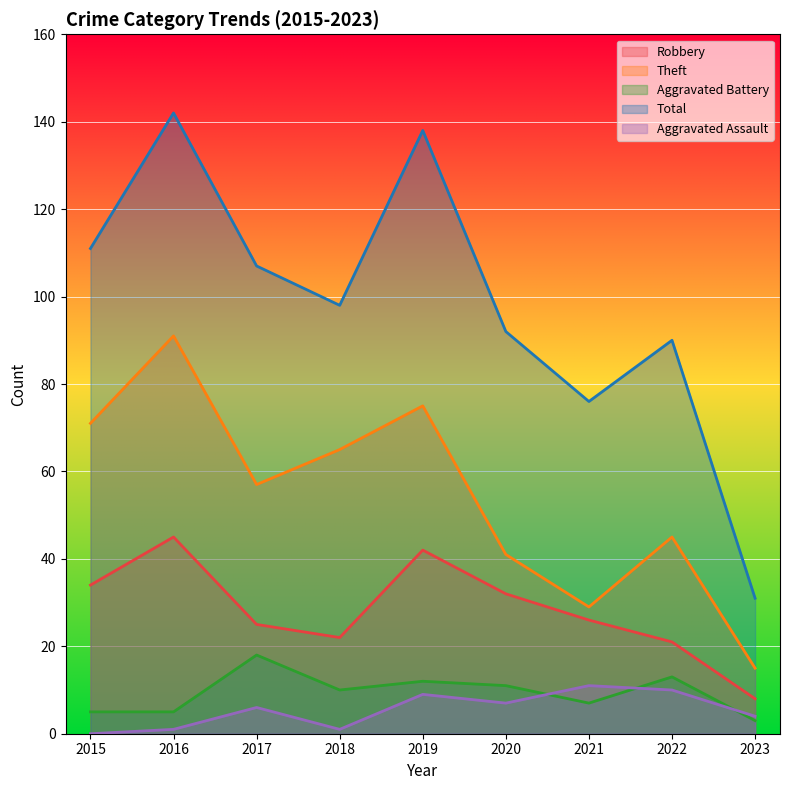

Where do Aggravated Assault and Aggravated Battery first cross each other?

2020 and 2021